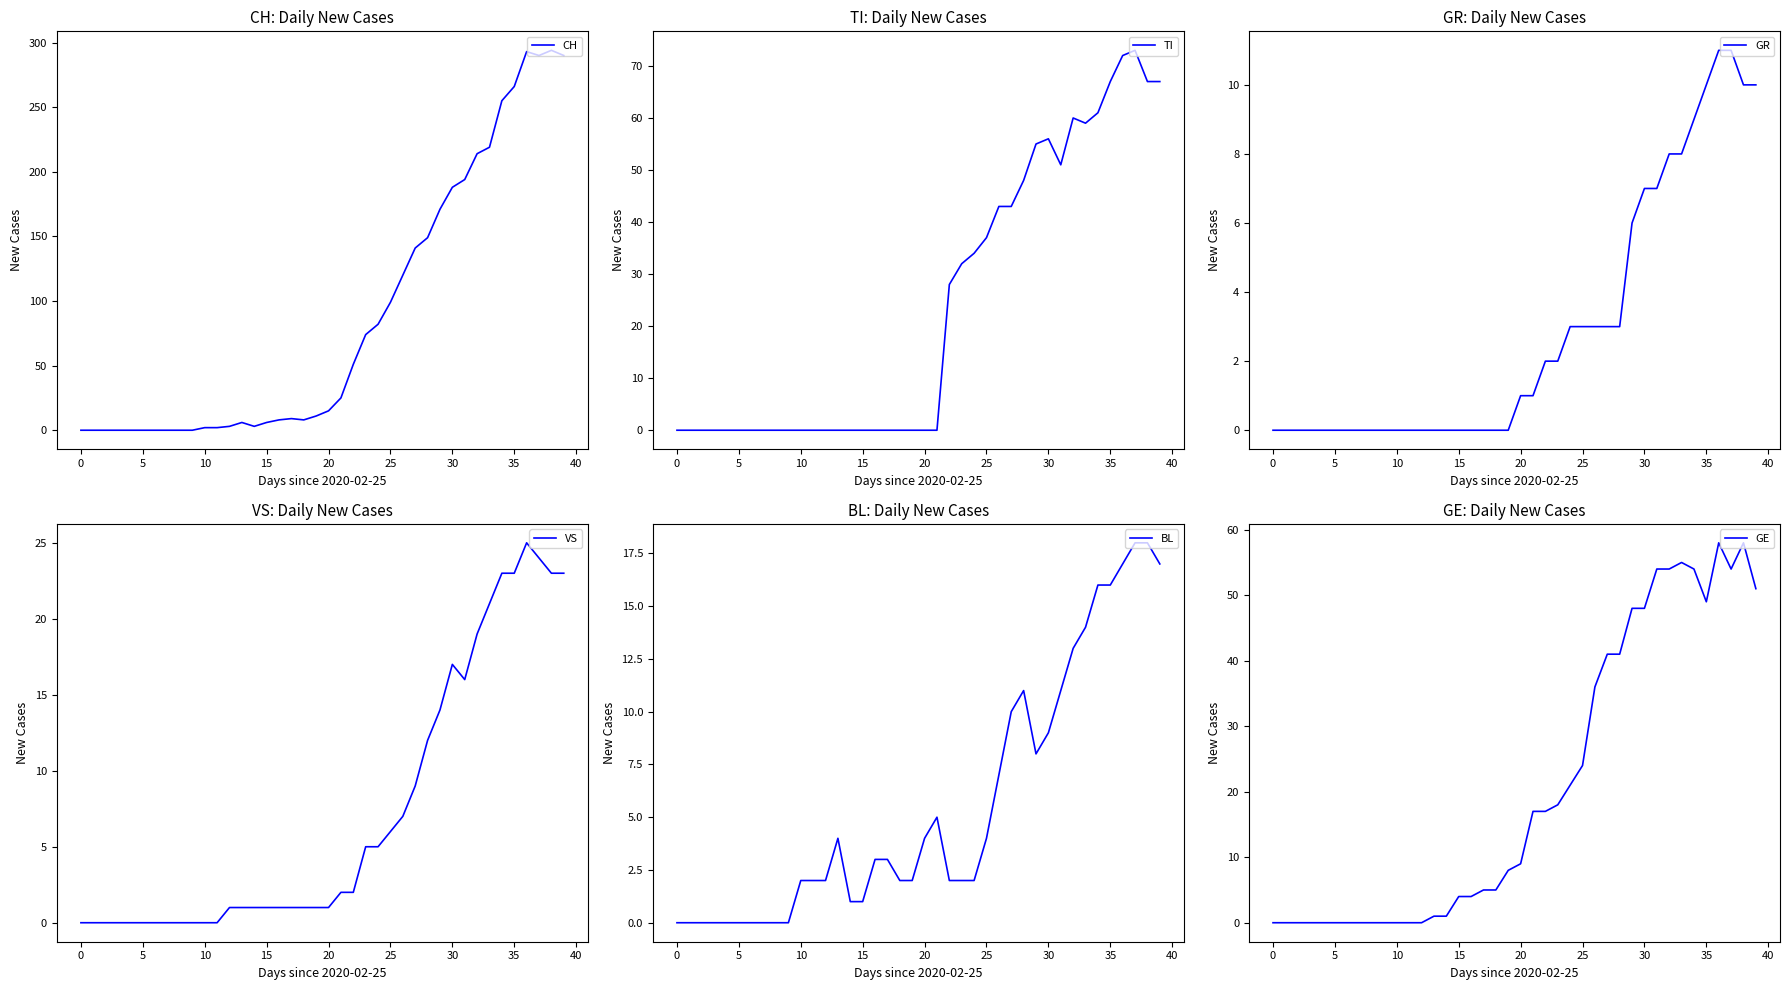

Rank the series at 33 from highest to lowest value.

CH, TI, GE, VS, BL, GR